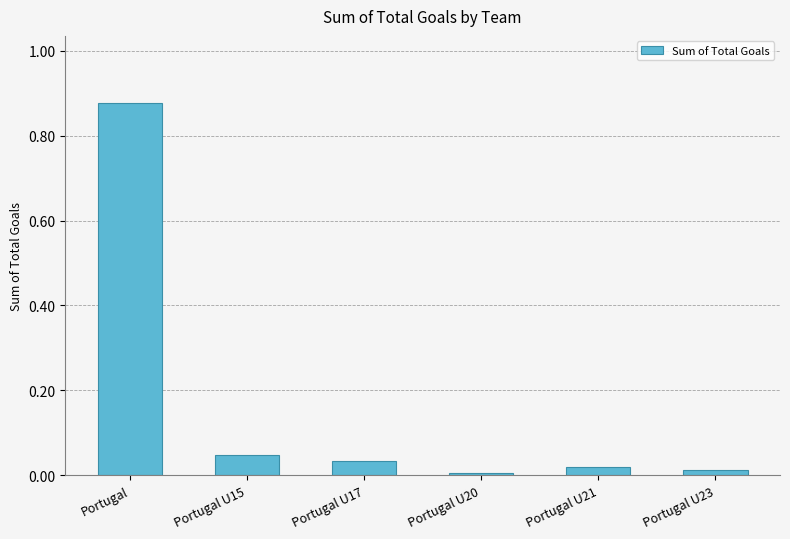

Count the number of data series in this chart.

1